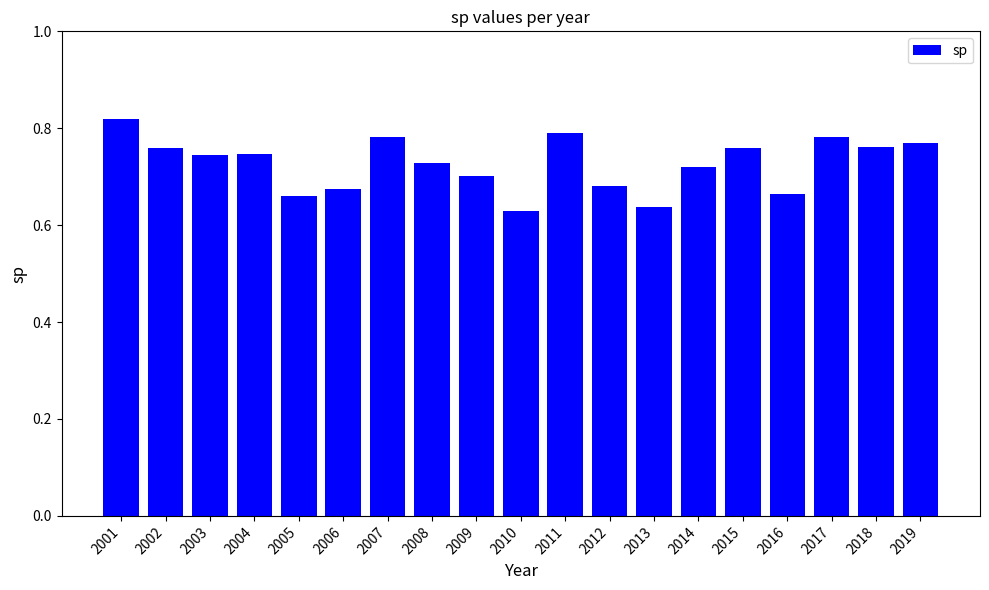

Is it true that the value at 2016 is 0.9?

False